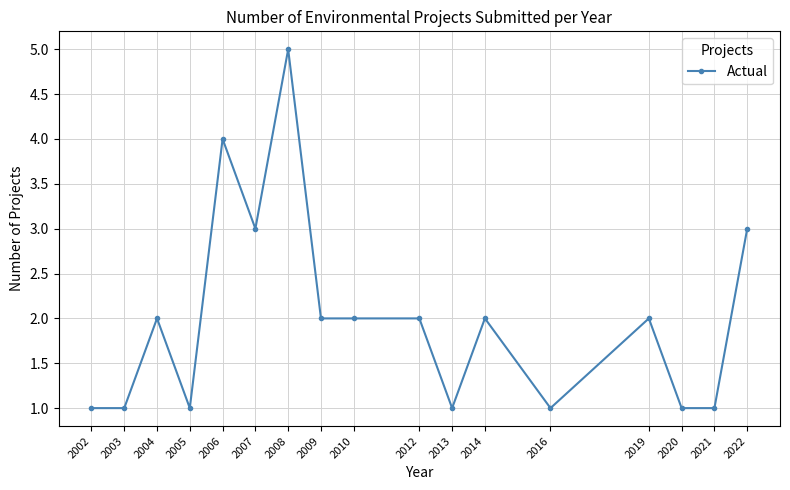

At which category does the chart reach its peak across all series?

2008